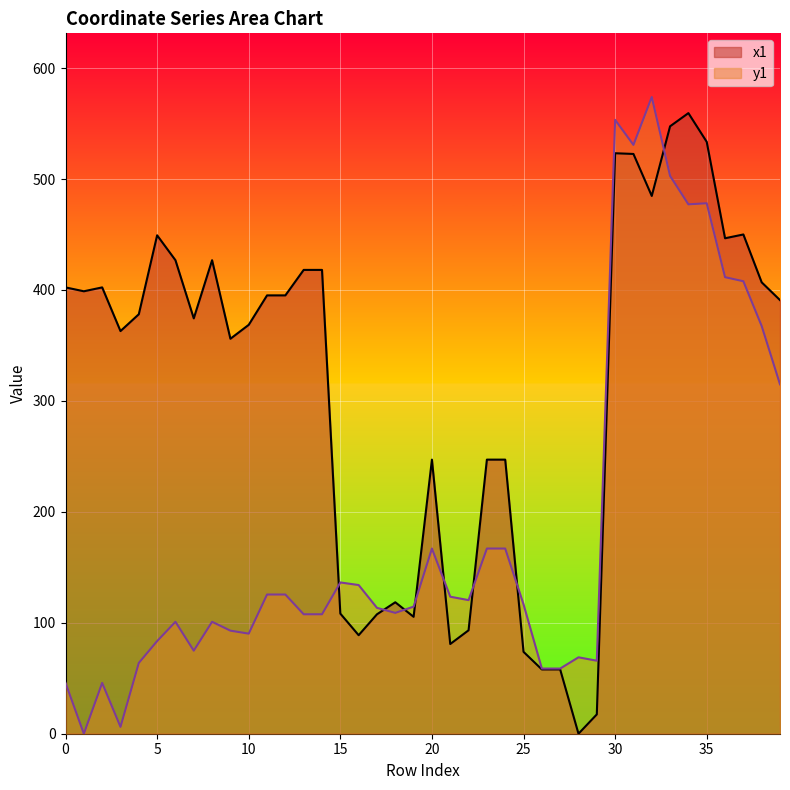

Between 22 and 14, which is larger?

14